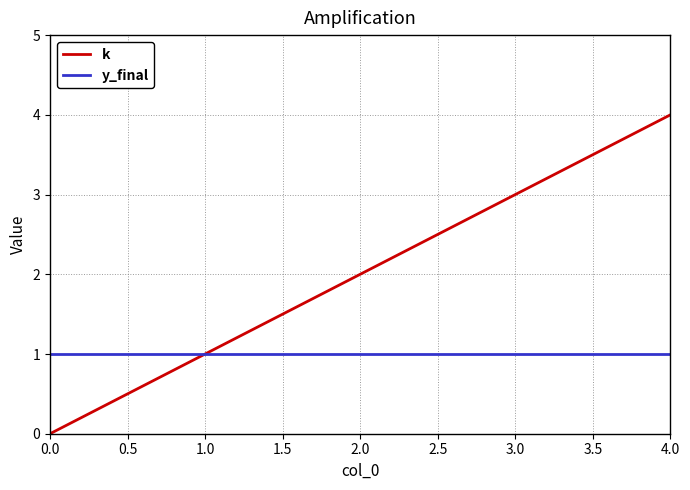

The value of y_final at 4.0 is 0. True or false?

False